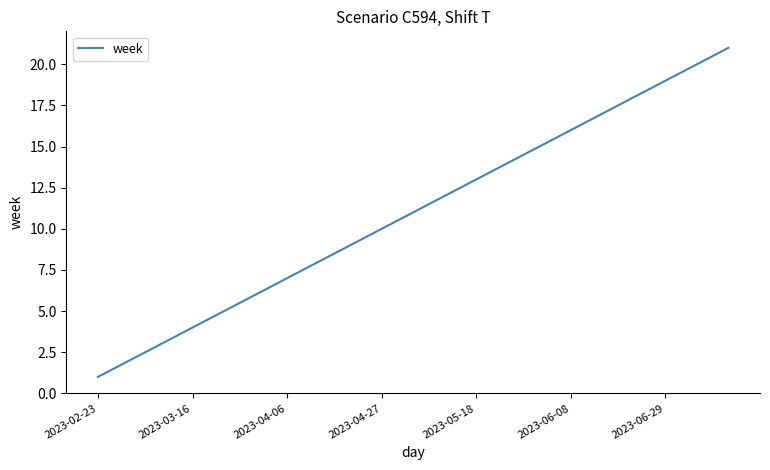

Is this an area chart (filled region under the line)?

No